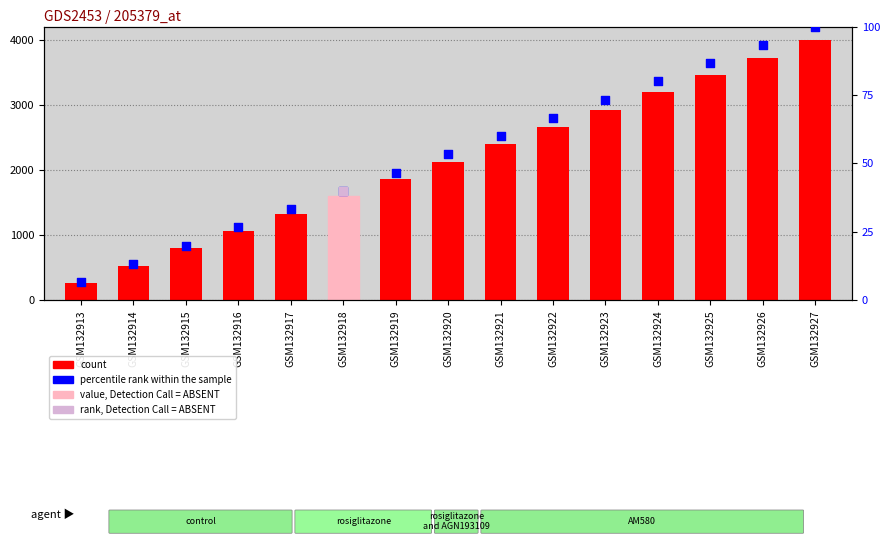

Is the value of percentile rank within the sample at GSM132926 greater than the value of count at GSM132926?

No